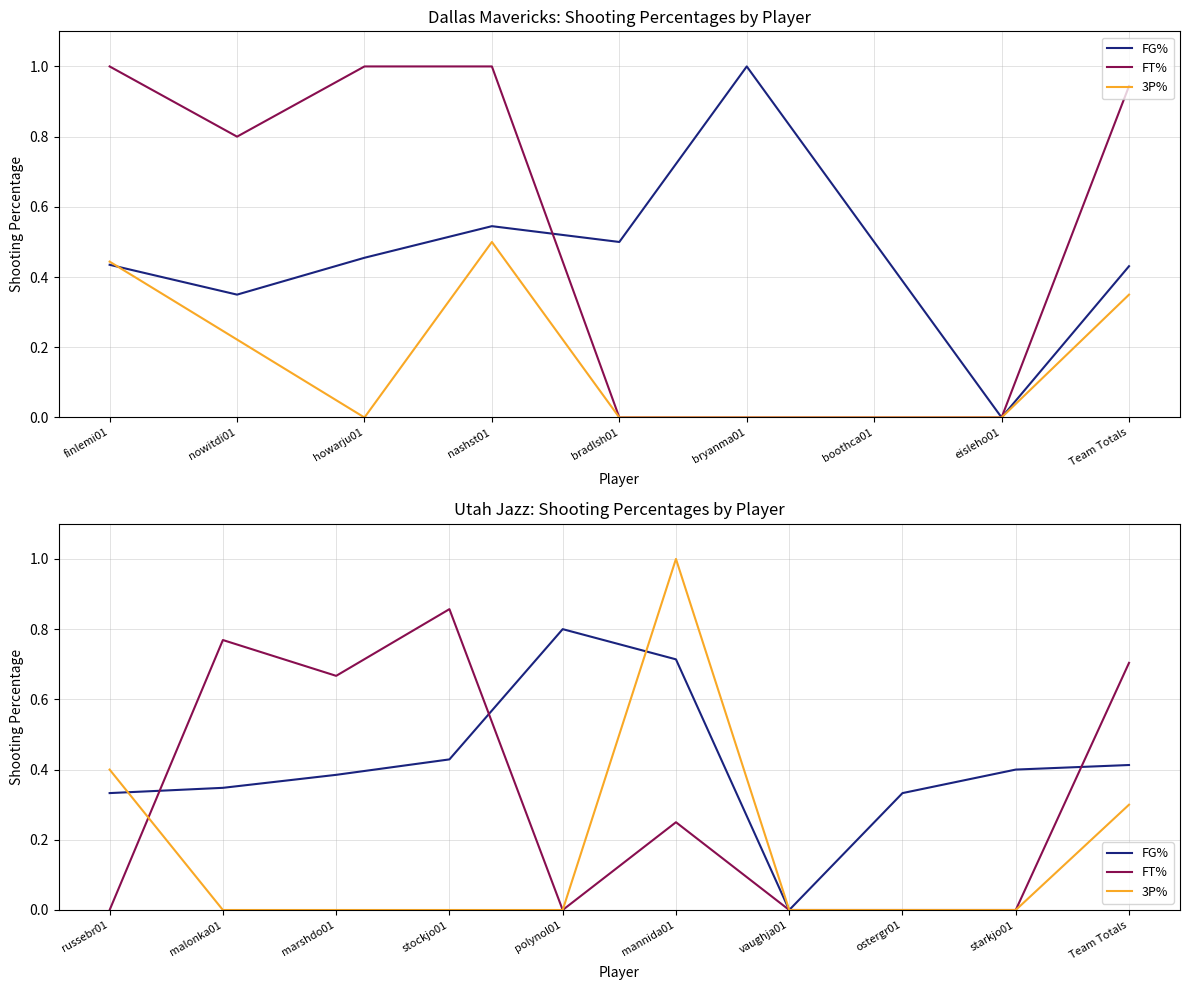

At which category does the chart reach its peak across all series?

mannida01